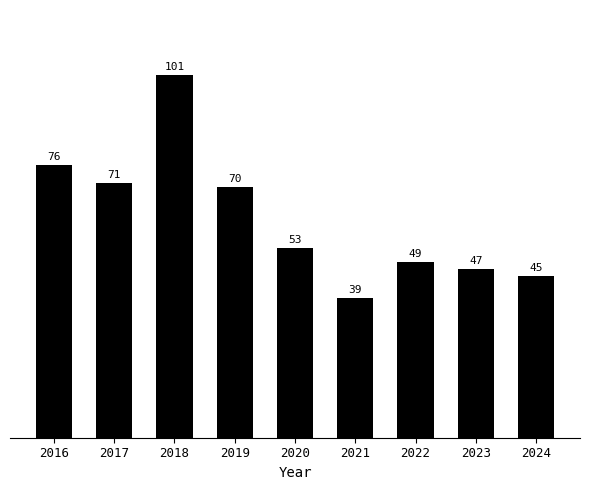

How many categories are shown in the chart?

9